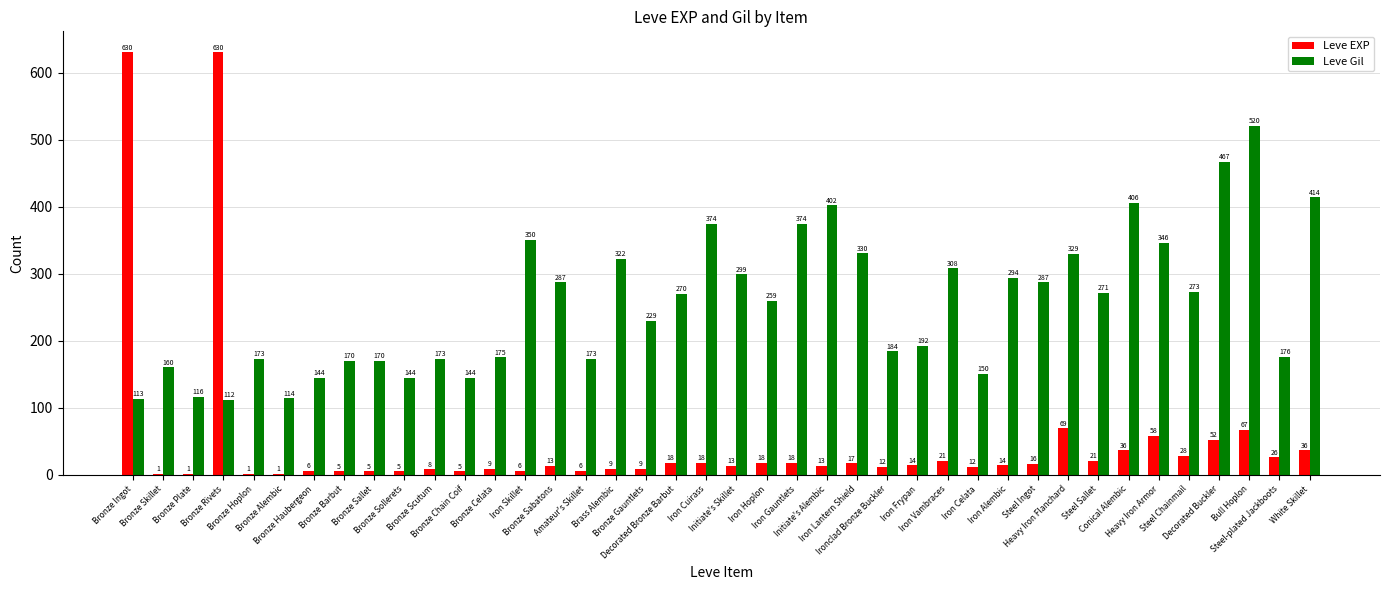

Reading left to right, list all the values displayed in this chart.

Leve EXP: Bronze Ingot=630	Bronze Skillet=1	Bronze Plate=1	Bronze Rivets=630	Bronze Hoplon=1	Bronze Alembic=1	Bronze Haubergeon=6	Bronze Barbut=5	Bronze Sallet=5	Bronze Sollerets=5	Bronze Scutum=8	Bronze Chain Coif=5	Bronze Celata=9	Iron Skillet=6	Bronze Sabatons=13	Amateur's Skillet=6	Brass Alembic=9	Bronze Gauntlets=9	Decorated Bronze Barbut=18	Iron Cuirass=18	Initiate's Skillet=13	Iron Hoplon=18	Iron Gauntlets=18	Initiate's Alembic=13	Iron Lantern Shield=17	Ironclad Bronze Buckler=12	Iron Frypan=14	Iron Vambraces=21	Iron Celata=12	Iron Alembic=14	Steel Ingot=16	Heavy Iron Flanchard=69	Steel Sallet=21	Conical Alembic=36	Heavy Iron Armor=58	Steel Chainmail=28	Decorated Buckler=52	Bull Hoplon=67	Steel-plated Jackboots=26	White Skillet=36
Leve Gil: Bronze Ingot=113	Bronze Skillet=160	Bronze Plate=116	Bronze Rivets=112	Bronze Hoplon=173	Bronze Alembic=114	Bronze Haubergeon=144	Bronze Barbut=170	Bronze Sallet=170	Bronze Sollerets=144	Bronze Scutum=173	Bronze Chain Coif=144	Bronze Celata=175	Iron Skillet=350	Bronze Sabatons=287	Amateur's Skillet=173	Brass Alembic=322	Bronze Gauntlets=229	Decorated Bronze Barbut=270	Iron Cuirass=374	Initiate's Skillet=299	Iron Hoplon=259	Iron Gauntlets=374	Initiate's Alembic=402	Iron Lantern Shield=330	Ironclad Bronze Buckler=184	Iron Frypan=192	Iron Vambraces=308	Iron Celata=150	Iron Alembic=294	Steel Ingot=287	Heavy Iron Flanchard=329	Steel Sallet=271	Conical Alembic=406	Heavy Iron Armor=346	Steel Chainmail=273	Decorated Buckler=467	Bull Hoplon=520	Steel-plated Jackboots=176	White Skillet=414